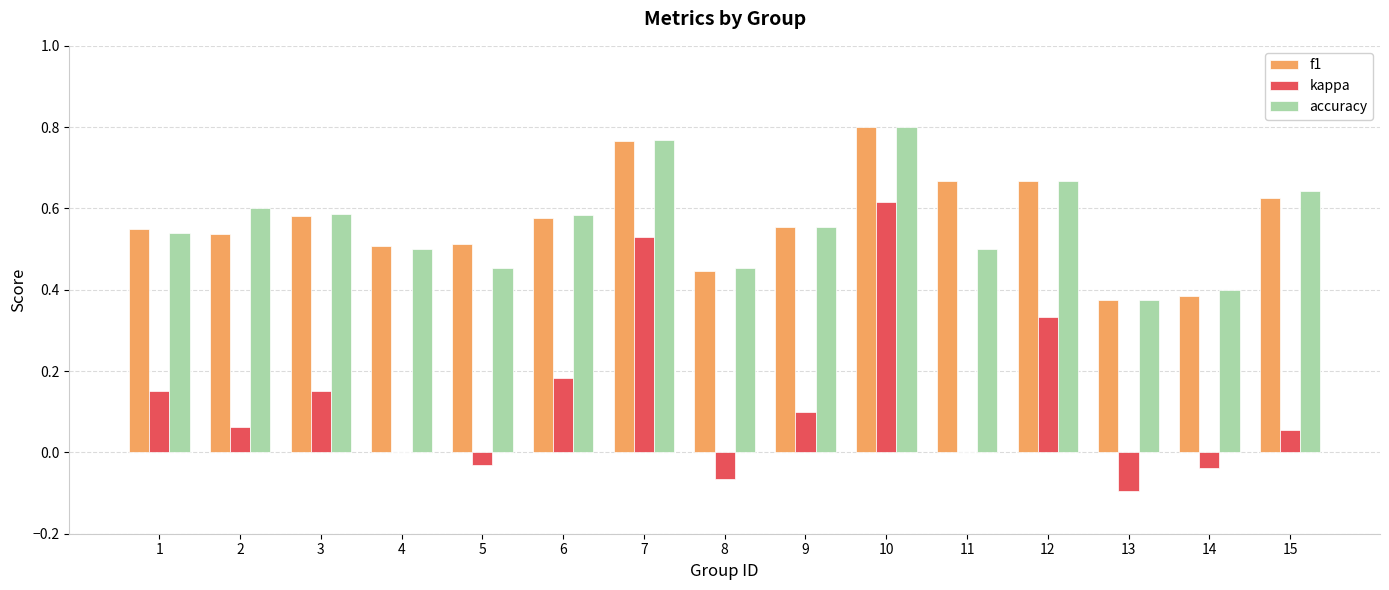

What is the total value across all series at 12?

1.7